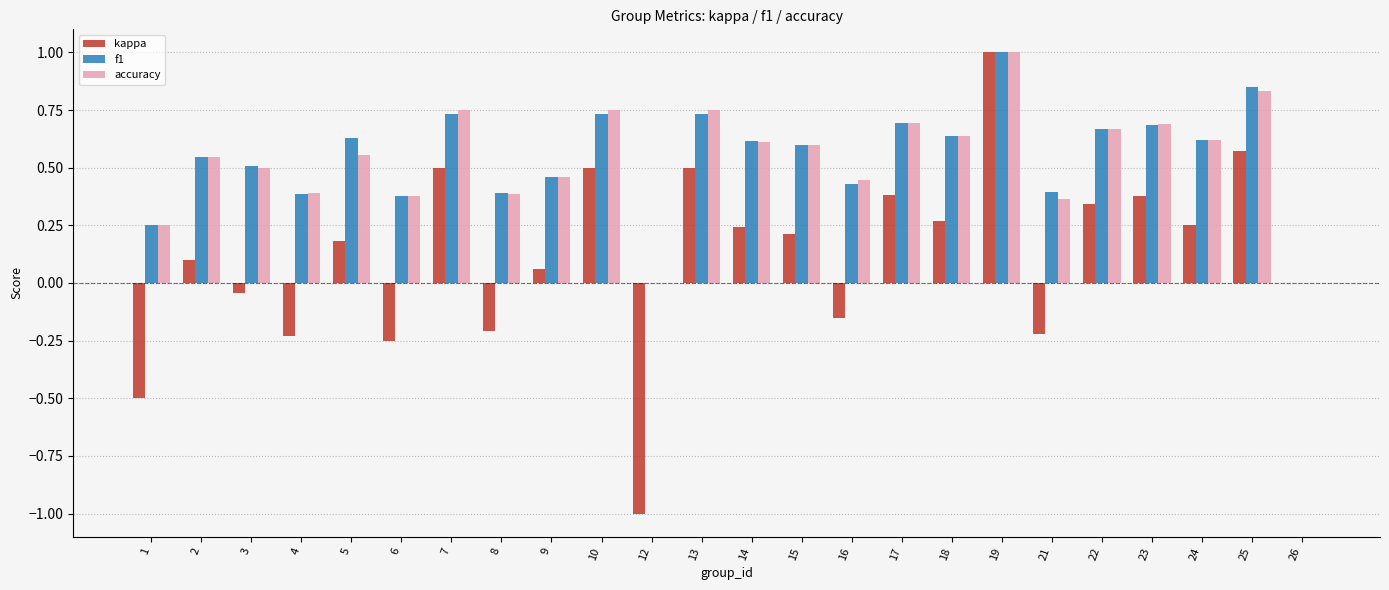

How many distinct data groups are displayed?

3